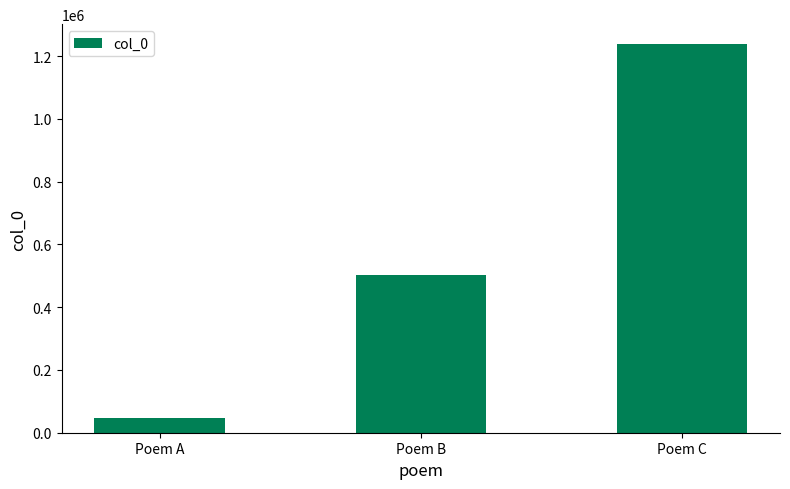

Reading right to left, what are all the values shown in this chart?

1240172	502416	47502